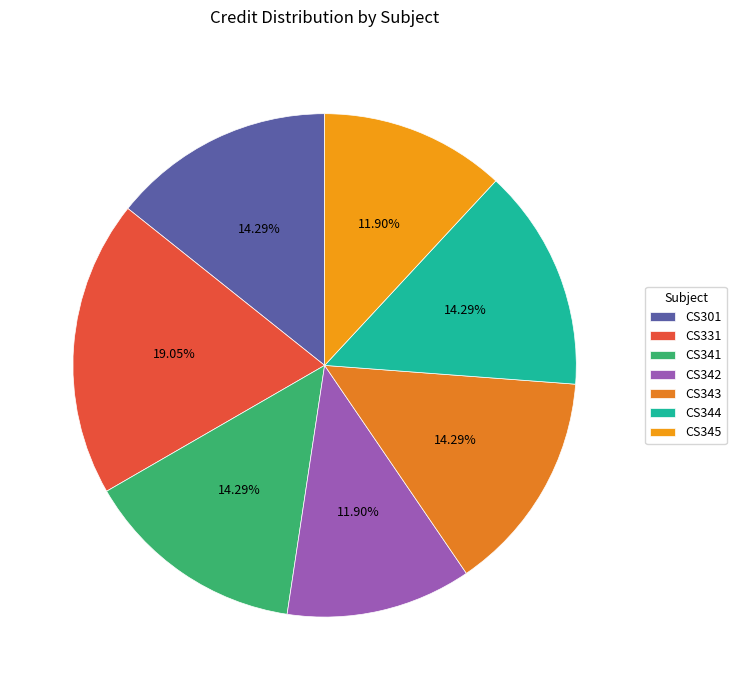

Is CS342 the majority of the pie?

No